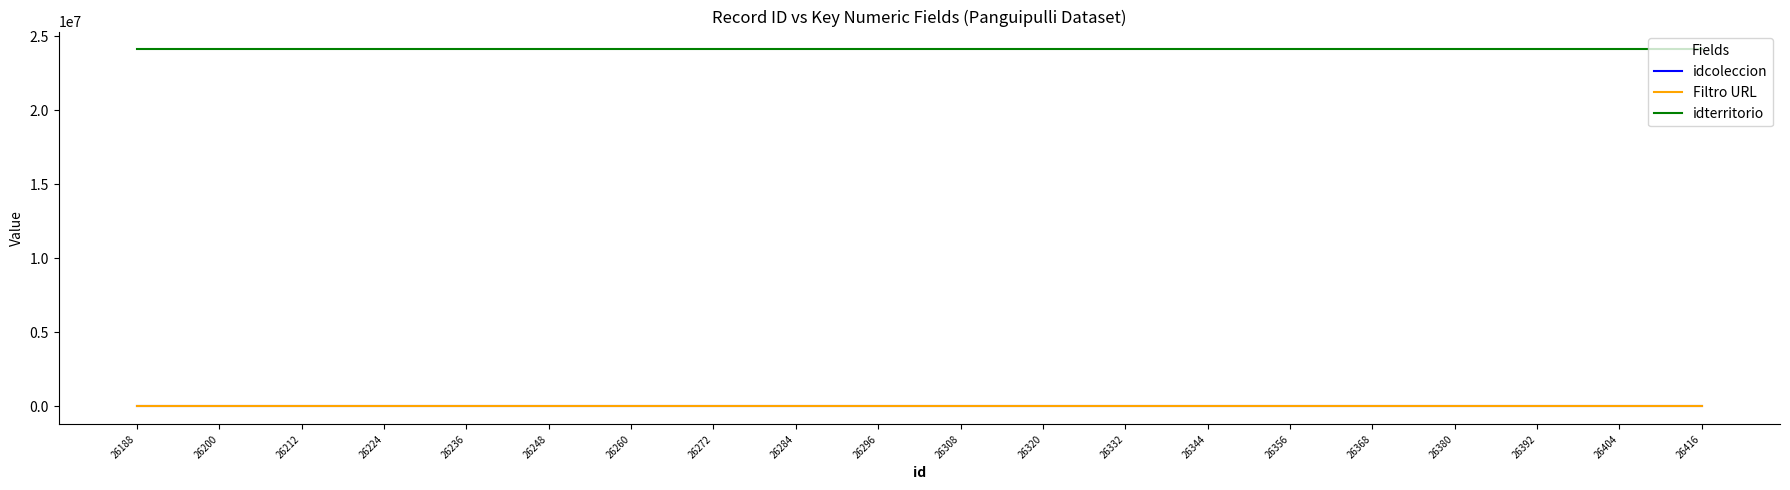

True or false: idcoleccion and idterritorio cross at least once.

False